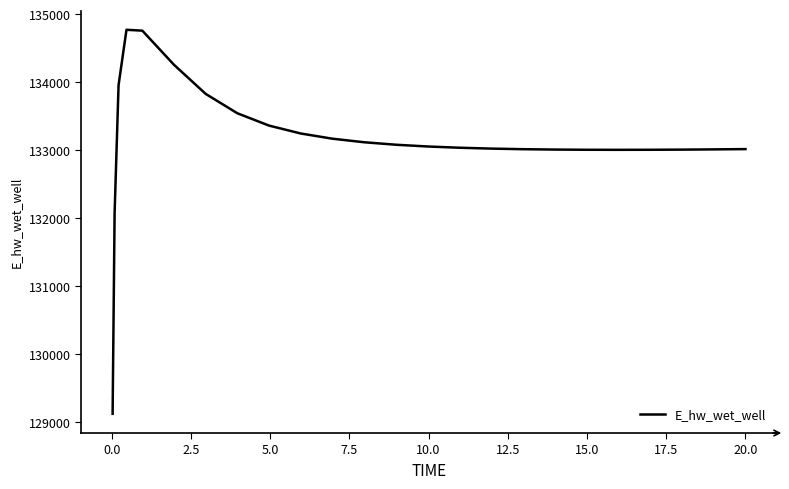

What is the difference between the maximum and minimum values?

5648.6